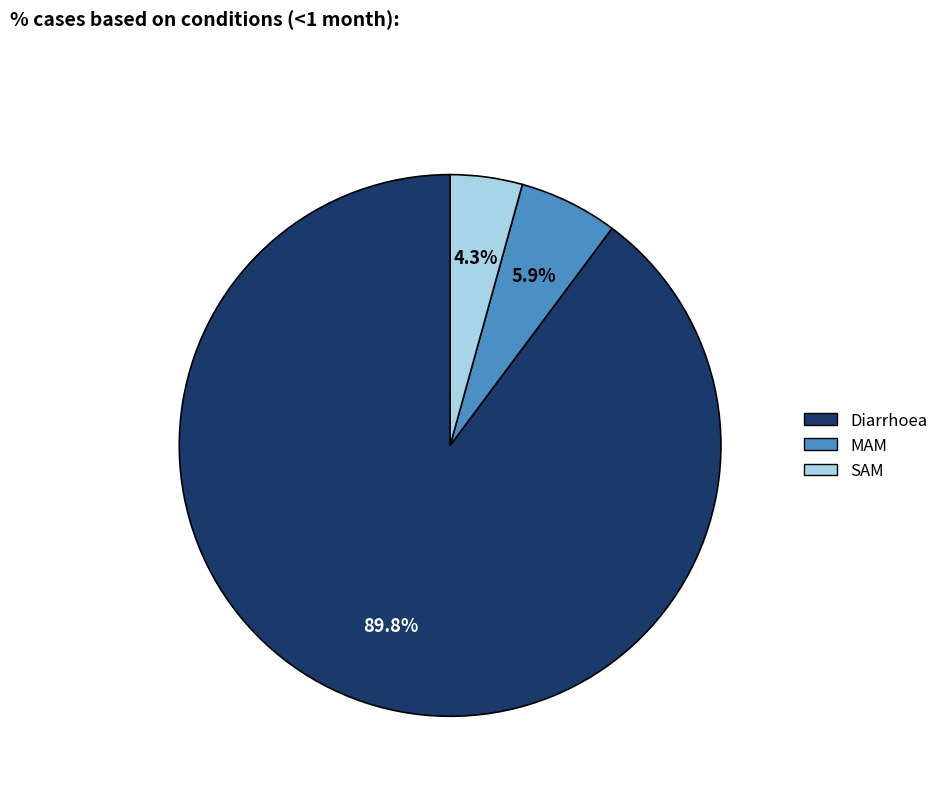

What is the largest slice in the pie chart?

Diarrhoea